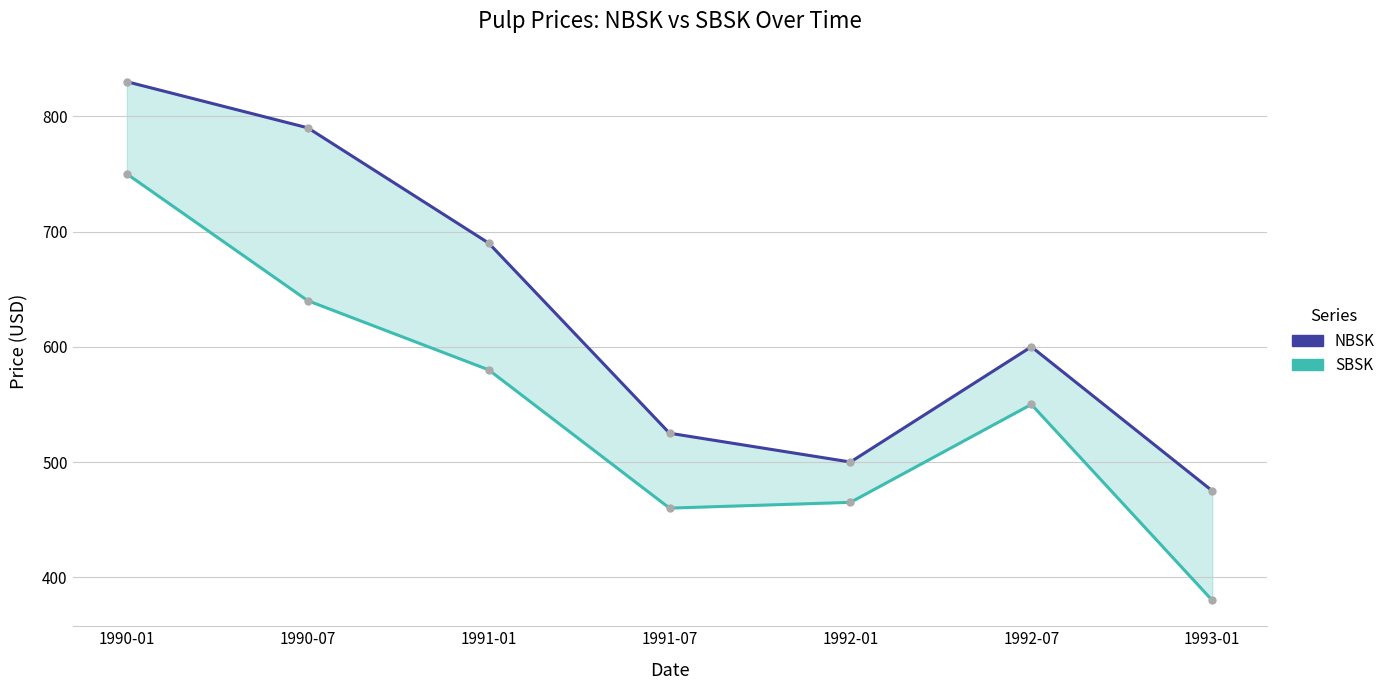

How many values in the NBSK series are below 600?

3